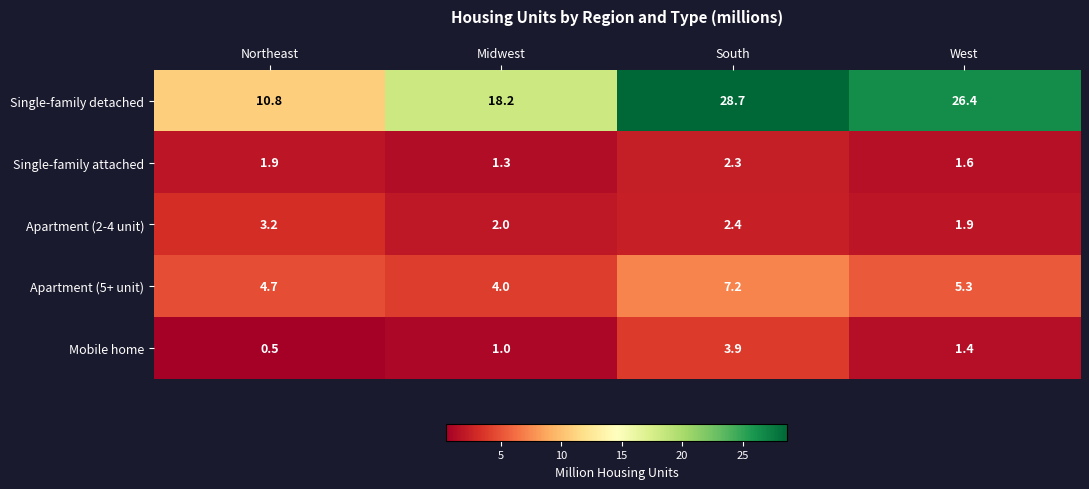

At which category is the sum across all series the highest?

South